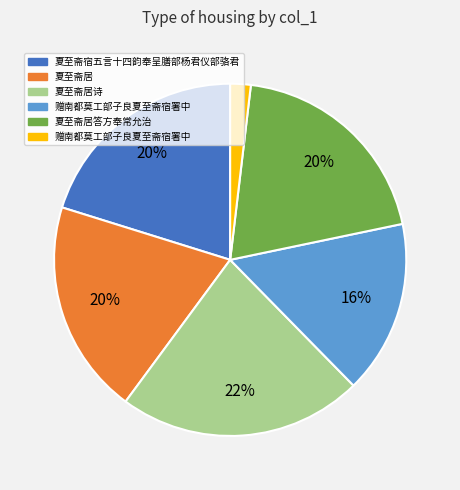

To the nearest percent, what is the average slice percentage?

17%